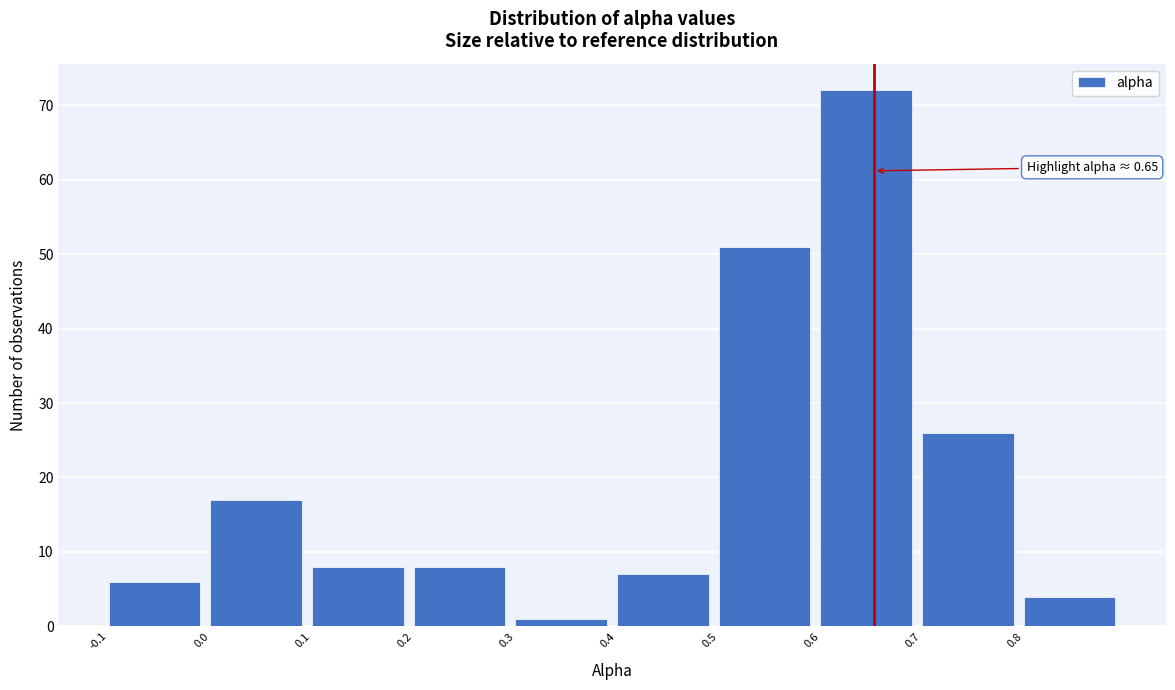

Which range on the x-axis has the tallest bar?

0.6 to 0.7